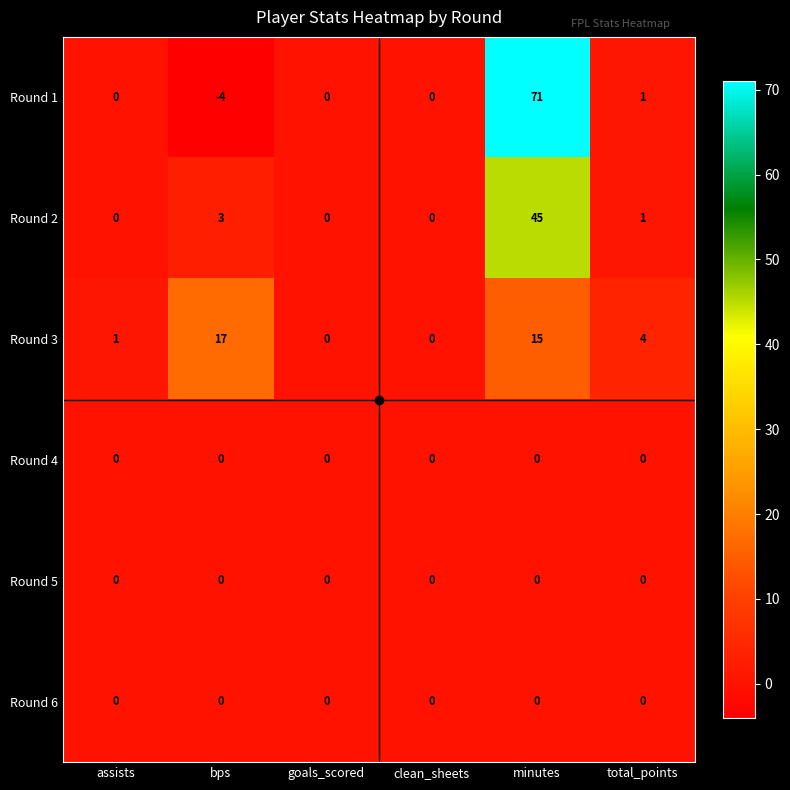

What is the smallest value displayed?

-4